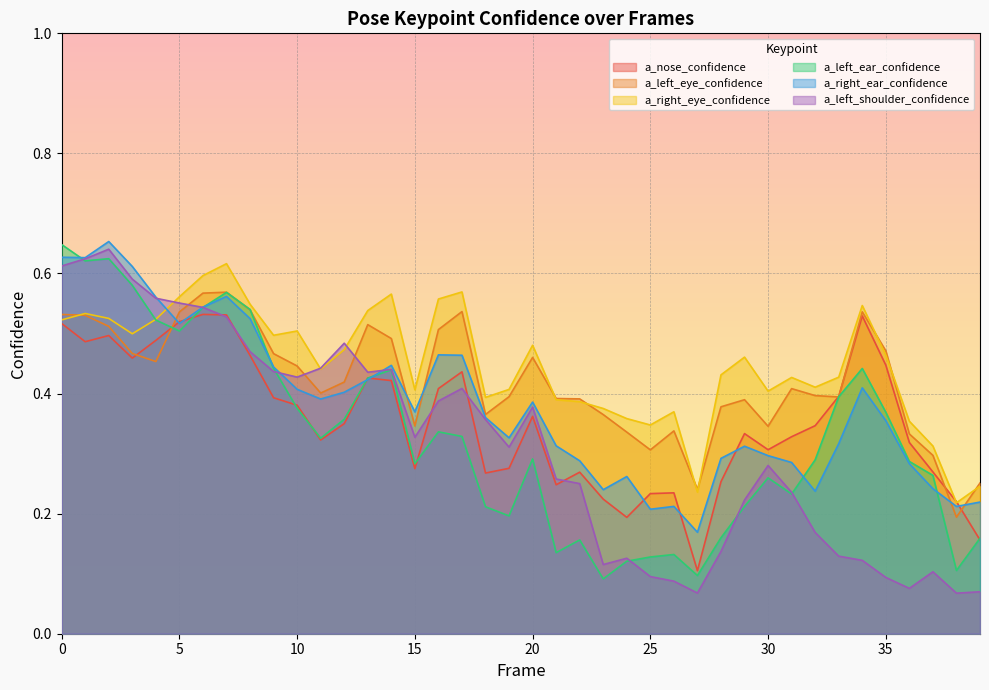

True or false: a_right_ear_confidence has more than 2 interior local peaks.

True